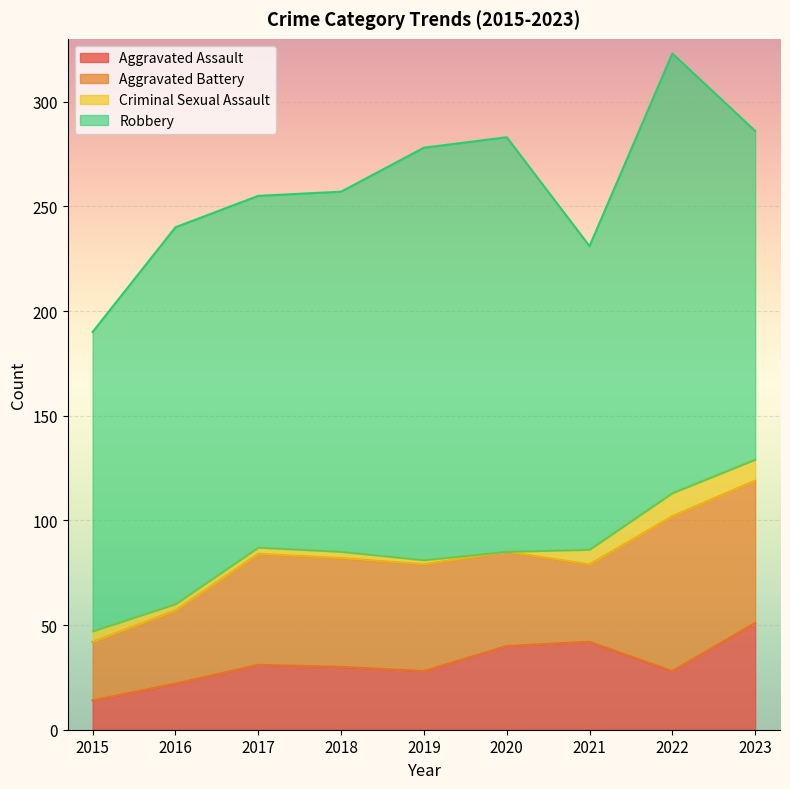

What is the difference between the Aggravated Assault values at 2022 and 2020?

12